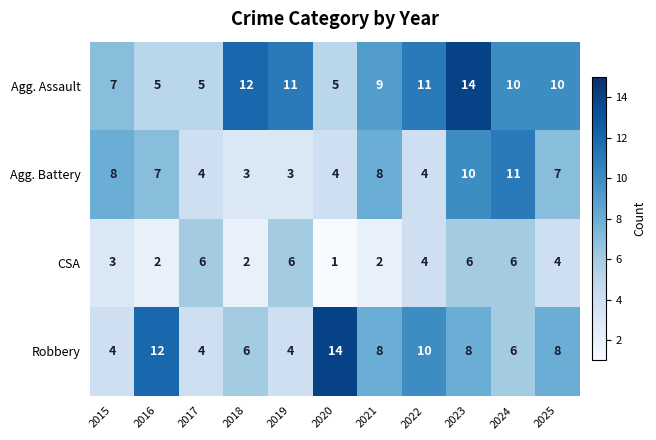

Between 2020 and 2025, which series saw the biggest shift?

Robbery